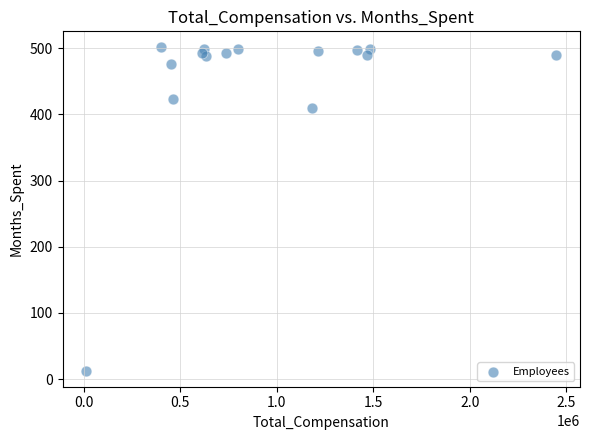

What Y value in the scatter plot is closest to 257?

410